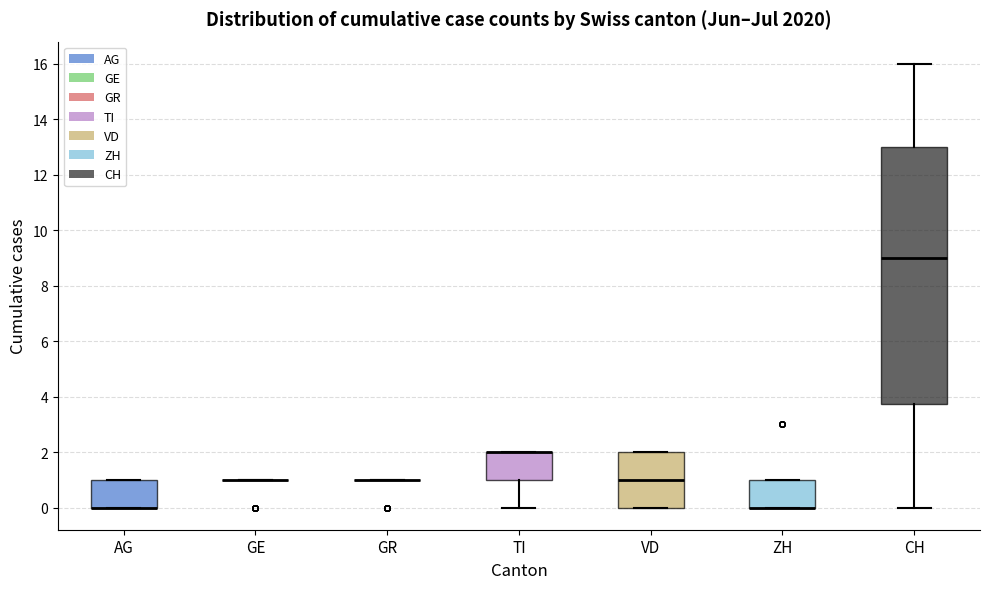

Reading left to right, read every box against the y-axis: the position of its median line, the range the box covers, and the ends of its whiskers. The values are not printed on the chart, so give them approximately, as read against the axis.

AG: median 0.0 (drawn on the box's lower edge), box 0.0 to 1.0, whiskers 0.0 to 1.0
GE: box collapsed to a line at 1.0, whiskers 1.0 to 1.0
GR: box collapsed to a line at 1.0, whiskers 1.0 to 1.0
TI: median 2.0 (drawn on the box's upper edge), box 1.0 to 2.0, whiskers 0.0 to 2.0
VD: median 1.0, box 0.0 to 2.0, whiskers 0.0 to 2.0
ZH: median 0.0 (drawn on the box's lower edge), box 0.0 to 1.0, whiskers 0.0 to 1.0
CH: median 9.0, box 3.8 to 13.0, whiskers 0.0 to 16.0